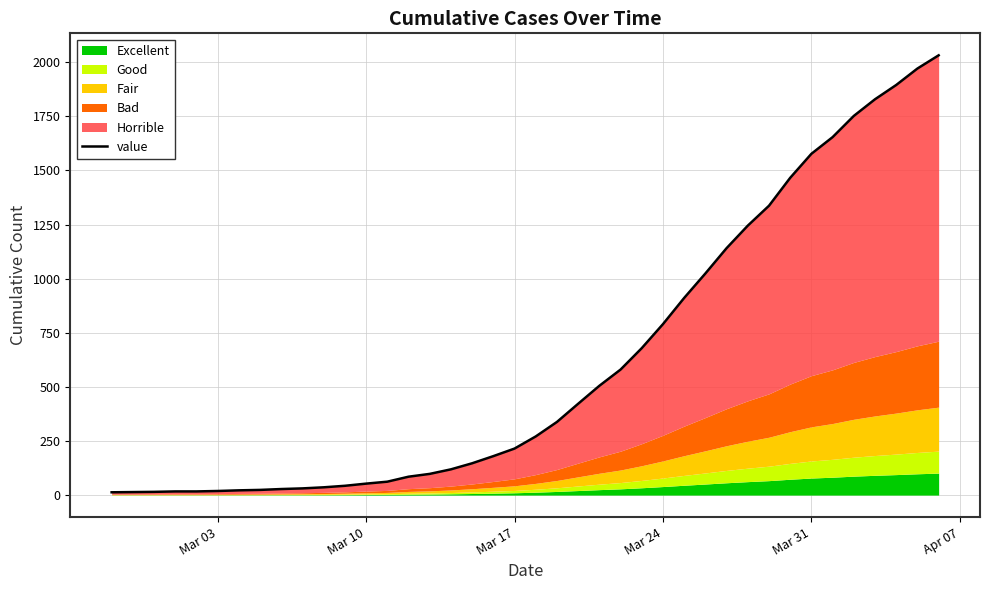

What is the maximum value shown in the chart?

2032